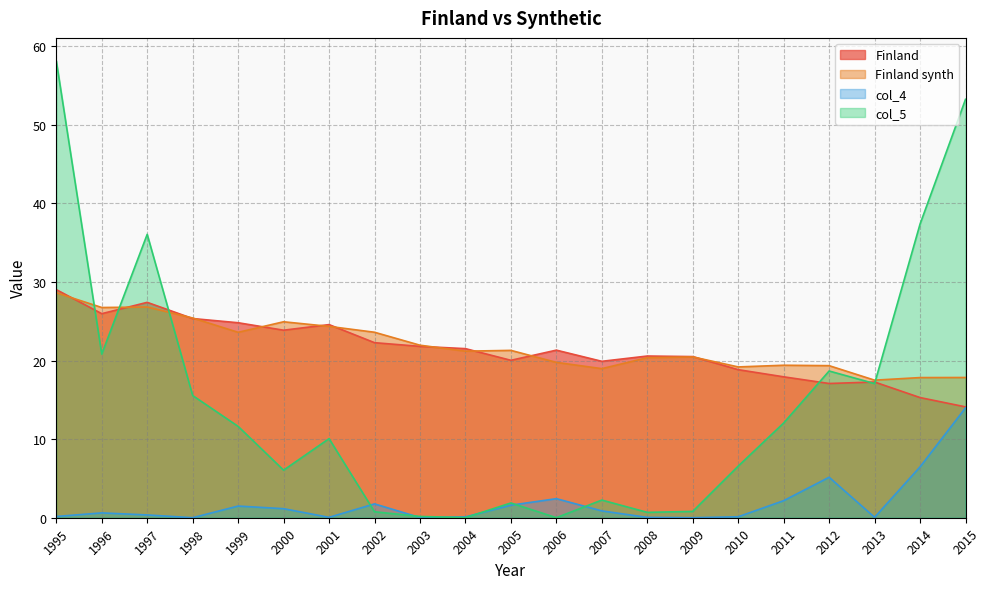

Where is the first local maximum for Finland synth?

1997